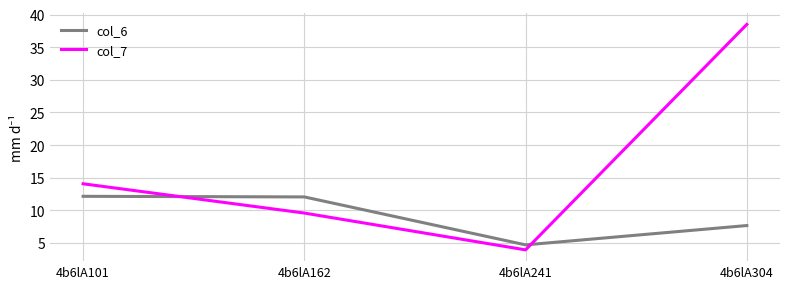

Is the value of col_6 at 4b6lA101 greater than the value of col_7 at 4b6lA241?

Yes